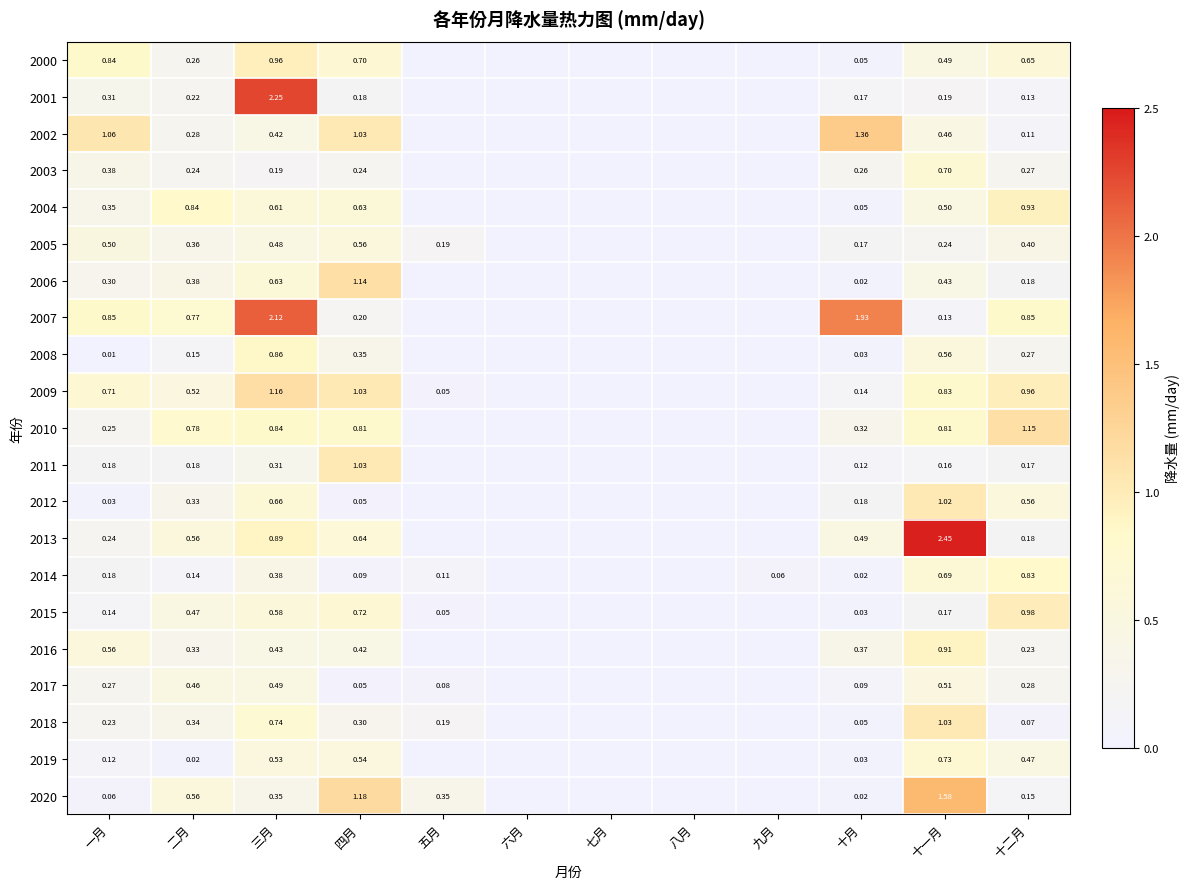

Between 十二月 and 九月, which is larger?

十二月